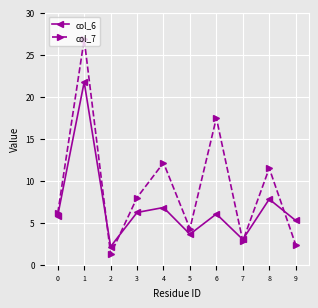

How many interior local valleys does the col_6 series have?

3